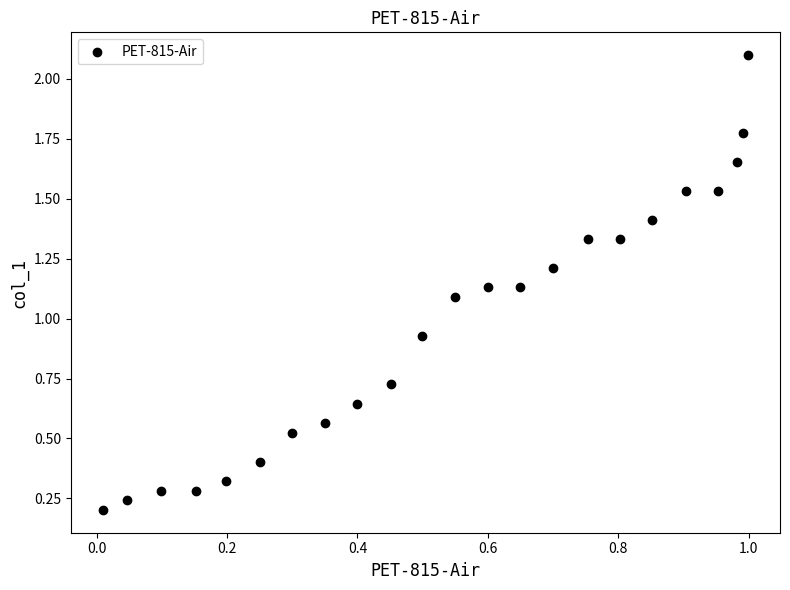

What is the range of Y values (max minus min)?

1.9